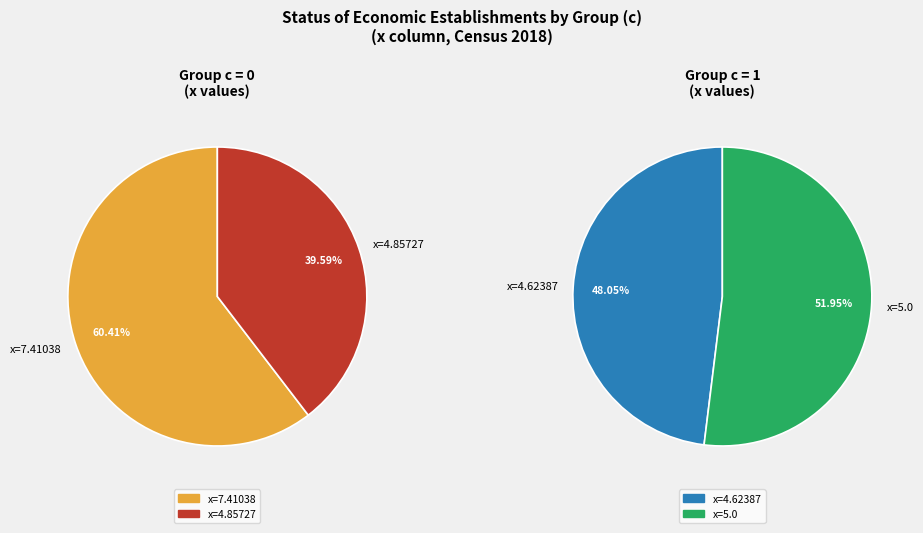

Does 1 represent more than half of the total?

No